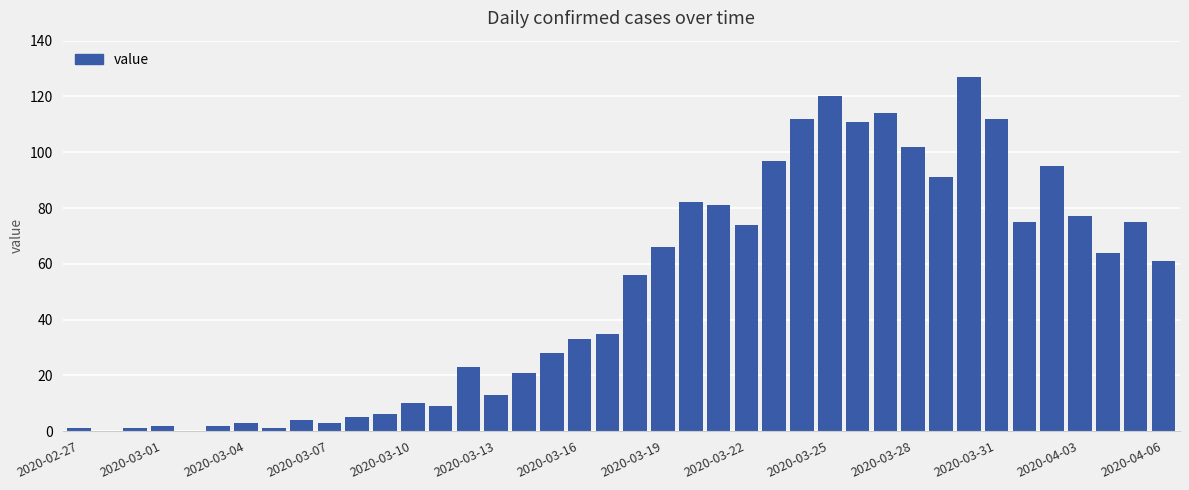

What is the sum of all values?

1992